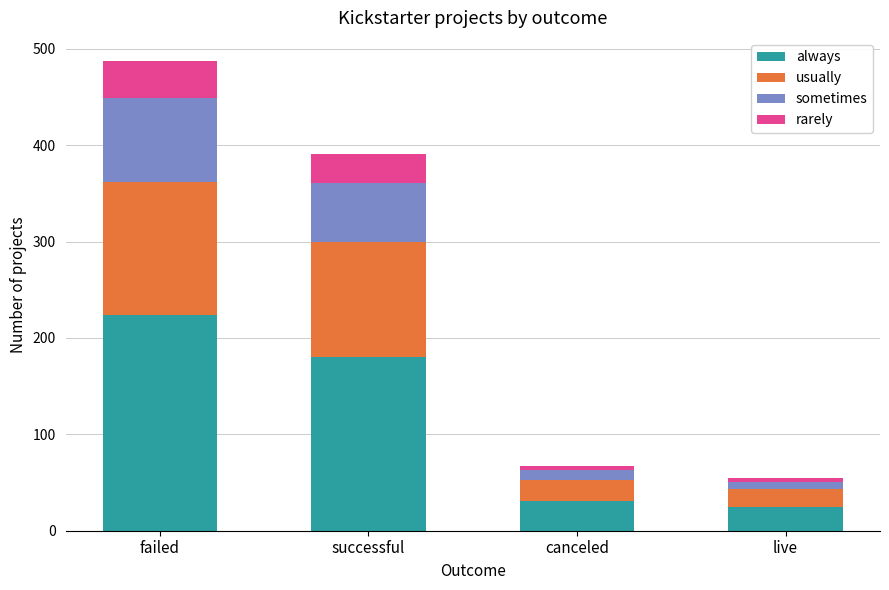

True or false: always has a value of 320 at failed.

False